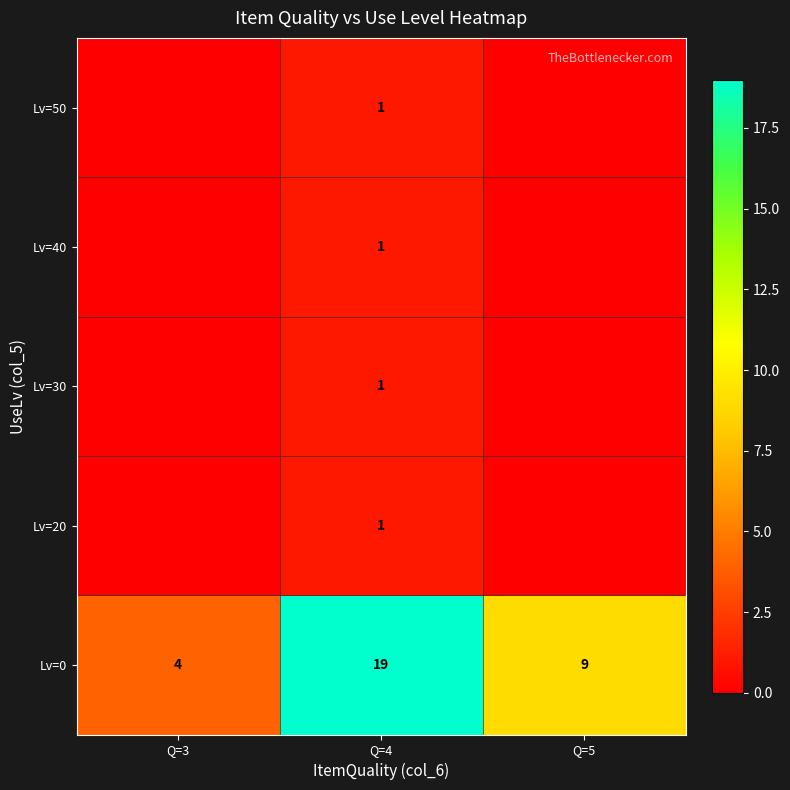

What is the difference between the maximum and second lowest values in the Lv=0 series?

10